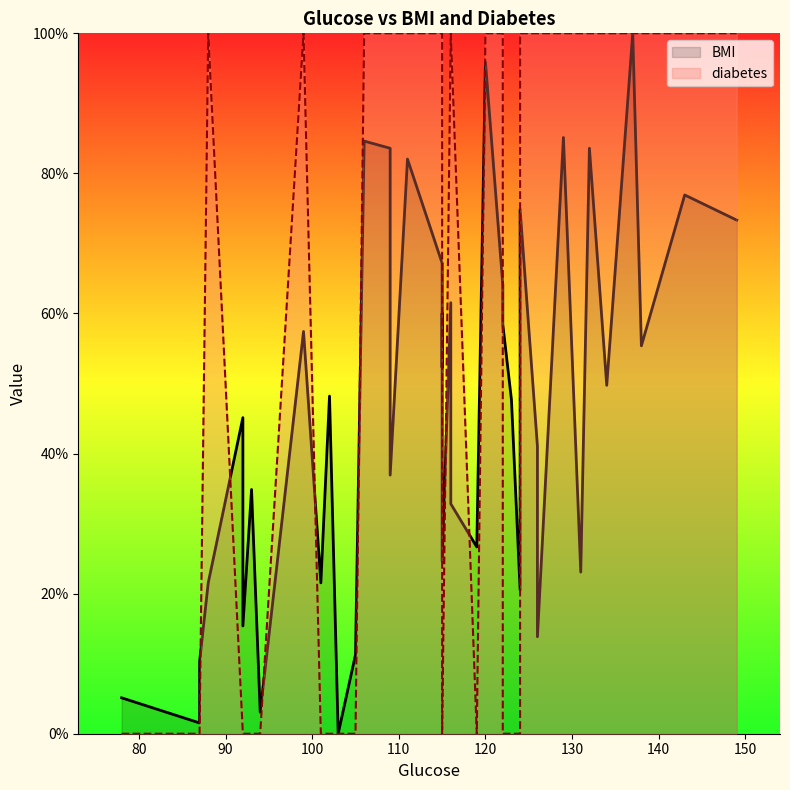

Reading left to right, list all the values displayed in this chart.

BMI: 0.1	0.0	0.1	0.2	0.5	0.2	0.3	0.0	0.6	0.2	0.5	0.0	0.1	0.8	0.8	0.4	0.8	0.7	0.5	0.6	0.2	0.6	0.3	0.3	1.0	0.6	0.6	0.5	0.2	0.7	0.4	0.1	0.9	0.2	0.8	0.5	1.0	0.6	0.8	0.7
diabetes: 0.0	0.0	0.0	1.0	0.0	0.0	0.0	0.0	1.0	0.0	0.0	0.0	0.0	1.0	1.0	1.0	1.0	1.0	0.0	0.0	0.0	1.0	1.0	0.0	1.0	1.0	0.0	0.0	0.0	1.0	1.0	1.0	1.0	1.0	1.0	1.0	1.0	1.0	1.0	1.0